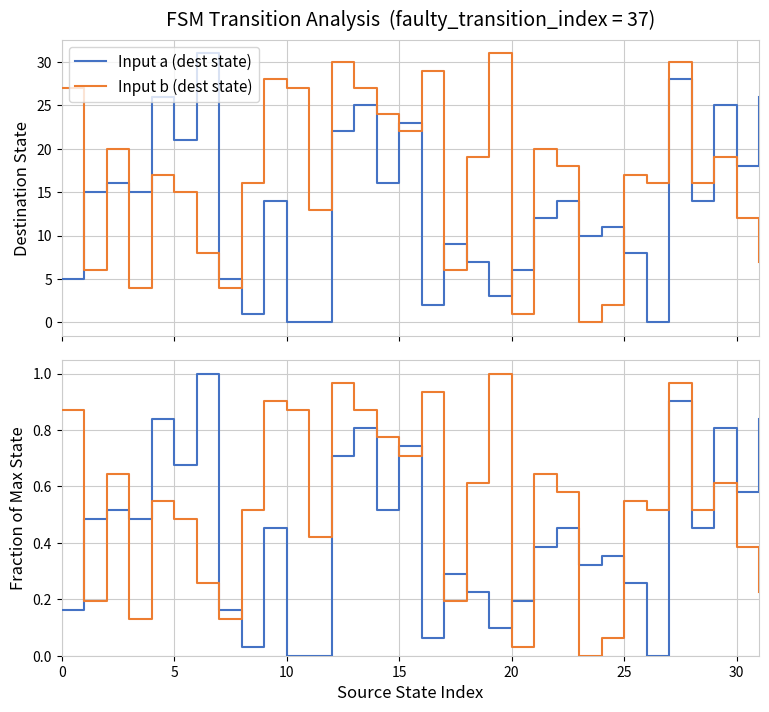

Count the number of data series in this chart.

4